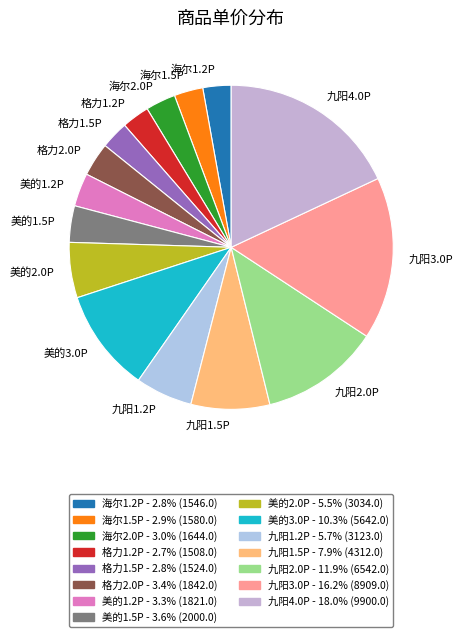

Combined, do 九阳4.0P and 海尔1.2P account for over 50%?

No